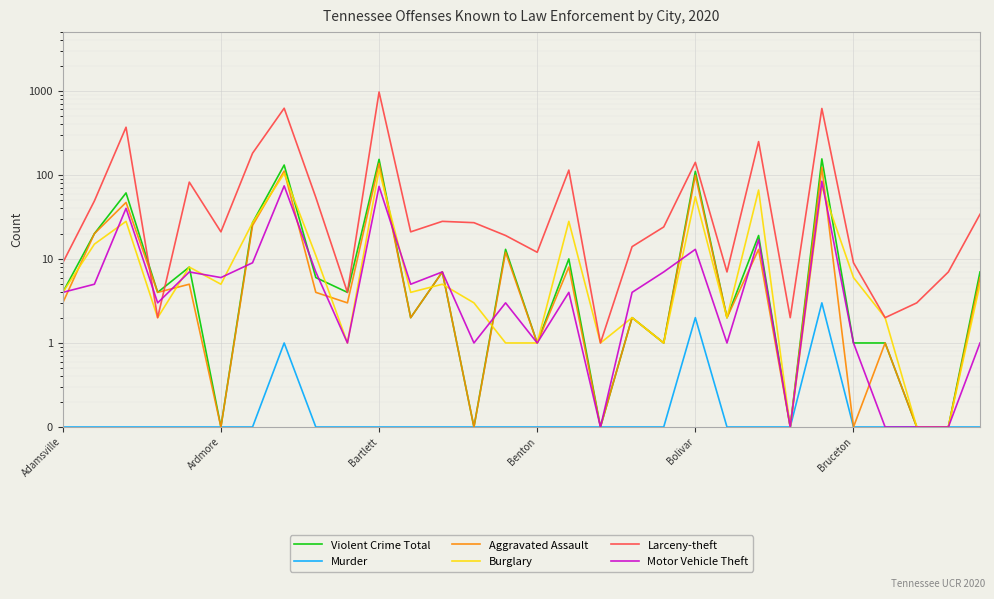

The value of Violent Crime Total at 14 is 8.9. True or false?

False